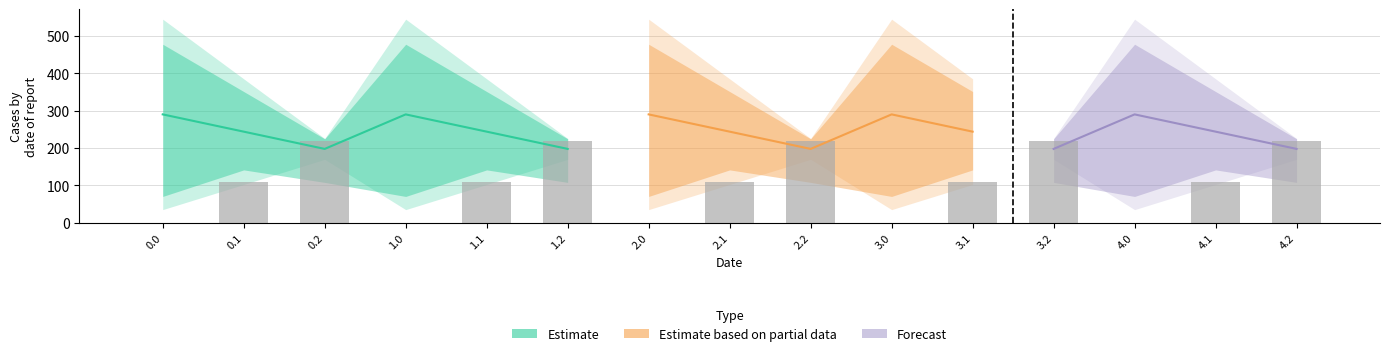

Reading left to right, extract all data points from this chart.

col_8: 0.0=35.0	0.1=102.3	0.2=169.5	1.0=35.0	1.1=102.3	1.2=169.5	2.0=35.0	2.1=102.3	2.2=169.5	3.0=35.0	3.1=102.3	3.2=169.5	4.0=35.0	4.1=102.3	4.2=169.5
col_9: 0.0=0.0	0.1=104.8	0.2=209.6	1.0=0.0	1.1=104.8	1.2=209.6	2.0=0.0	2.1=104.8	2.2=209.6	3.0=0.0	3.1=104.8	3.2=209.6	4.0=0.0	4.1=104.8	4.2=209.6
col_10: 0.0=0.0	0.1=114.0	0.2=228.0	1.0=0.0	1.1=114.0	1.2=228.0	2.0=0.0	2.1=114.0	2.2=228.0	3.0=0.0	3.1=114.0	3.2=228.0	4.0=0.0	4.1=114.0	4.2=228.0
col_11: 0.0=544.3	0.1=384.7	0.2=225.2	1.0=544.3	1.1=384.7	1.2=225.2	2.0=544.3	2.1=384.7	2.2=225.2	3.0=544.3	3.1=384.7	3.2=225.2	4.0=544.3	4.1=384.7	4.2=225.2
col_12: 0.0=477.2	0.1=350.8	0.2=224.3	1.0=477.2	1.1=350.8	1.2=224.3	2.0=477.2	2.1=350.8	2.2=224.3	3.0=477.2	3.1=350.8	3.2=224.3	4.0=477.2	4.1=350.8	4.2=224.3
col_13: 0.0=70.2	0.1=141.2	0.2=107.8	1.0=70.2	1.1=141.2	1.2=107.8	2.0=70.2	2.1=141.2	2.2=107.8	3.0=70.2	3.1=141.2	3.2=107.8	4.0=70.2	4.1=141.2	4.2=107.8